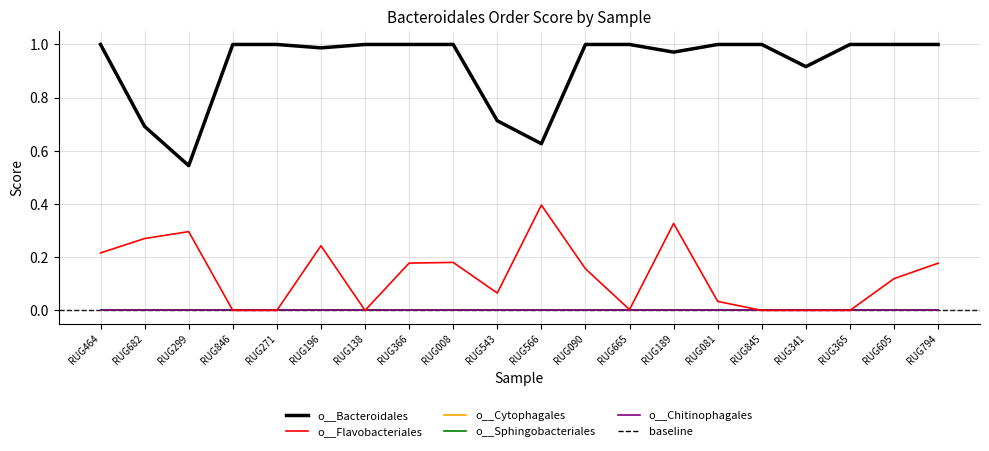

True or false: o__Flavobacteriales and o__Cytophagales intersect in this chart.

False